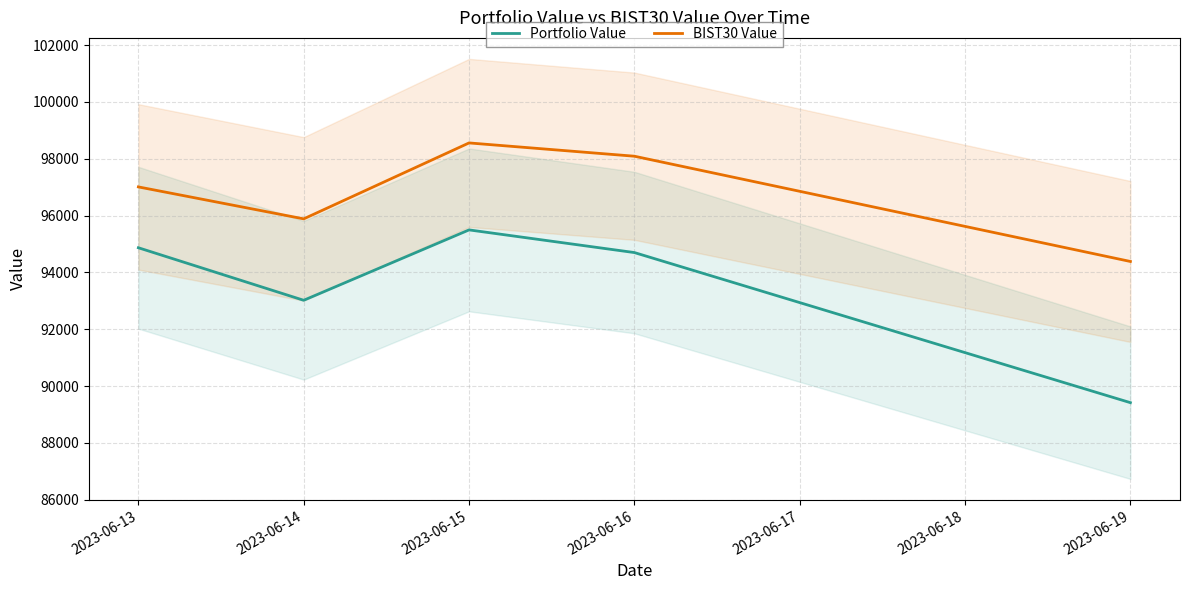

Between 2023-06-13 and 2023-06-16, which series saw the biggest shift?

BIST30 Value